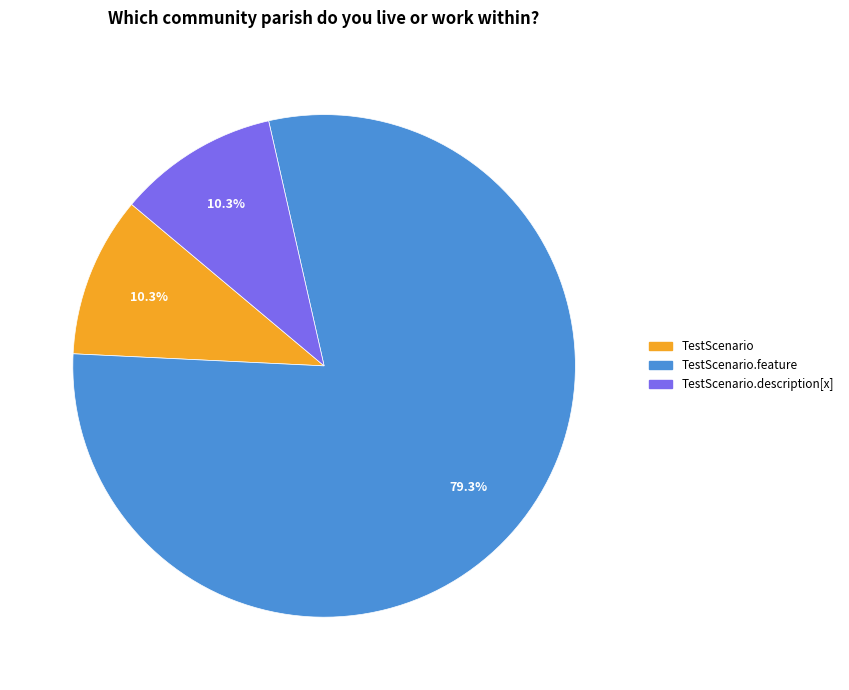

Is it true that TestScenario.feature is 99% of the pie?

False